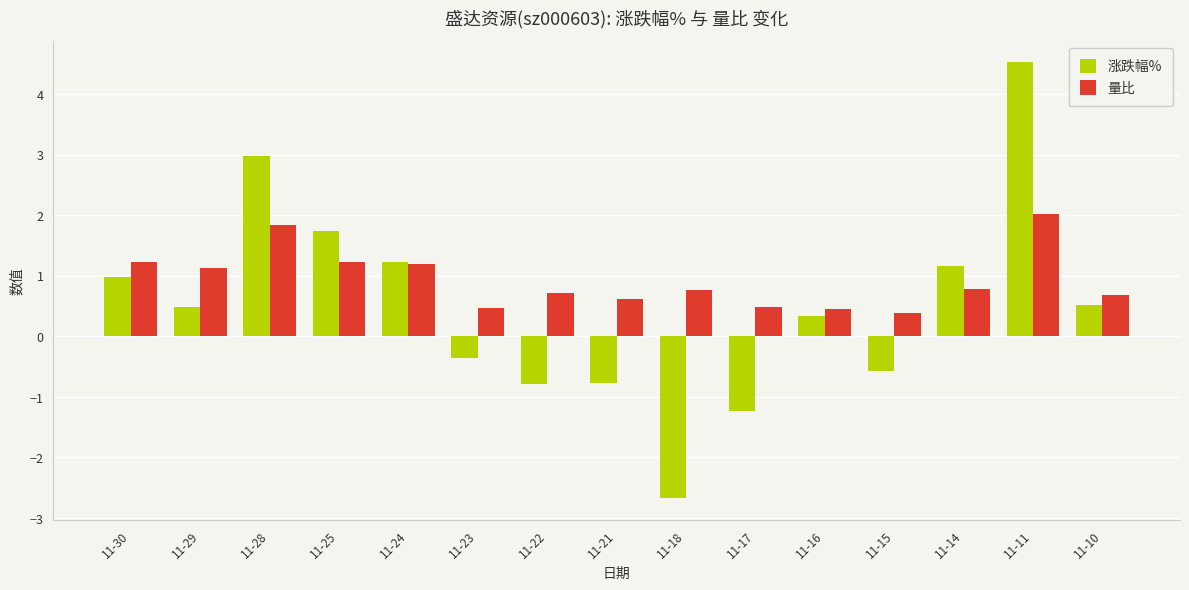

Is it true that 量比 equals 0.2 at 11-21?

False